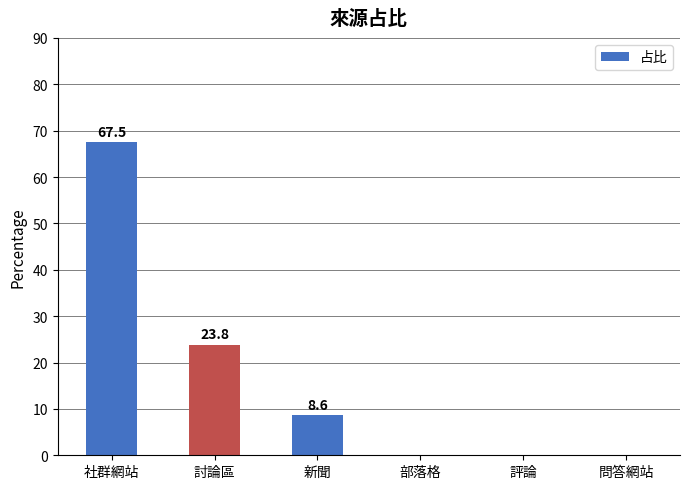

Is it true that the value at 問答網站 is -23.4?

False